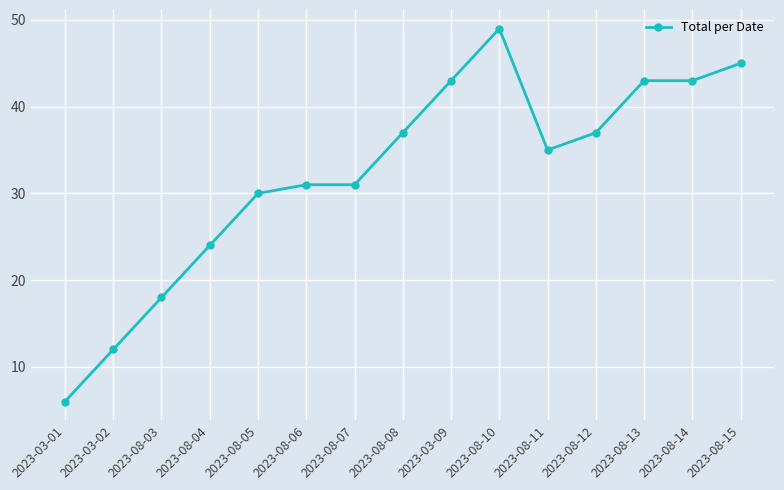

True or false: the data shows 31 at 2023-08-07.

True